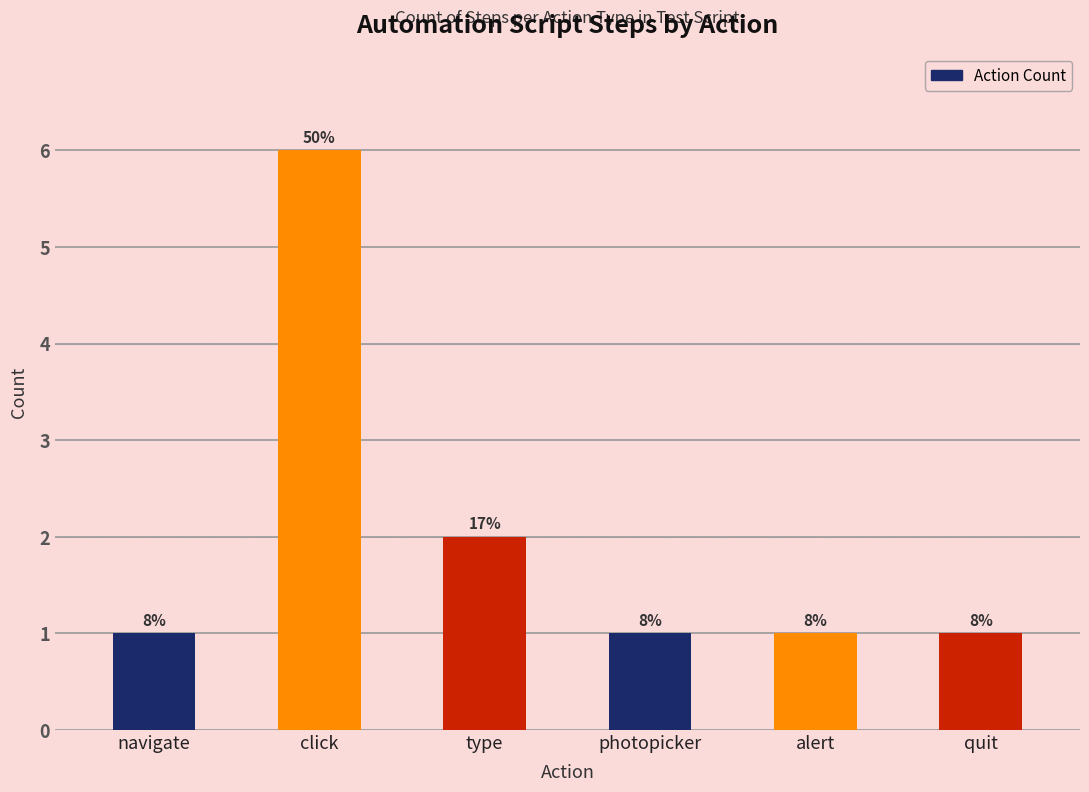

What is the maximum value shown in the chart?

6